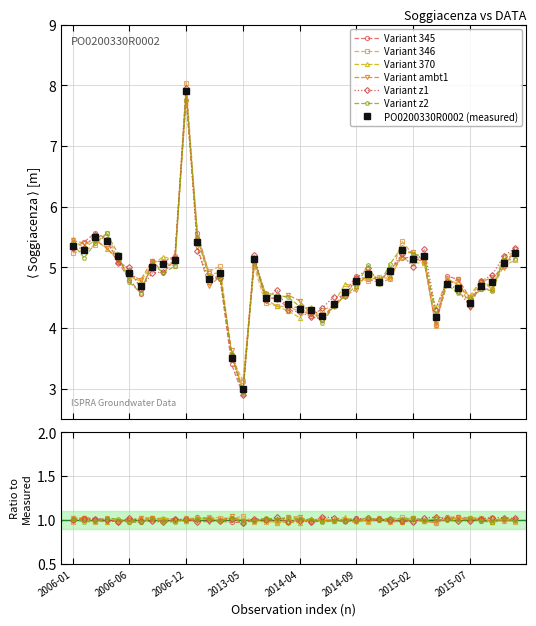

What is the greatest value displayed?

7.9